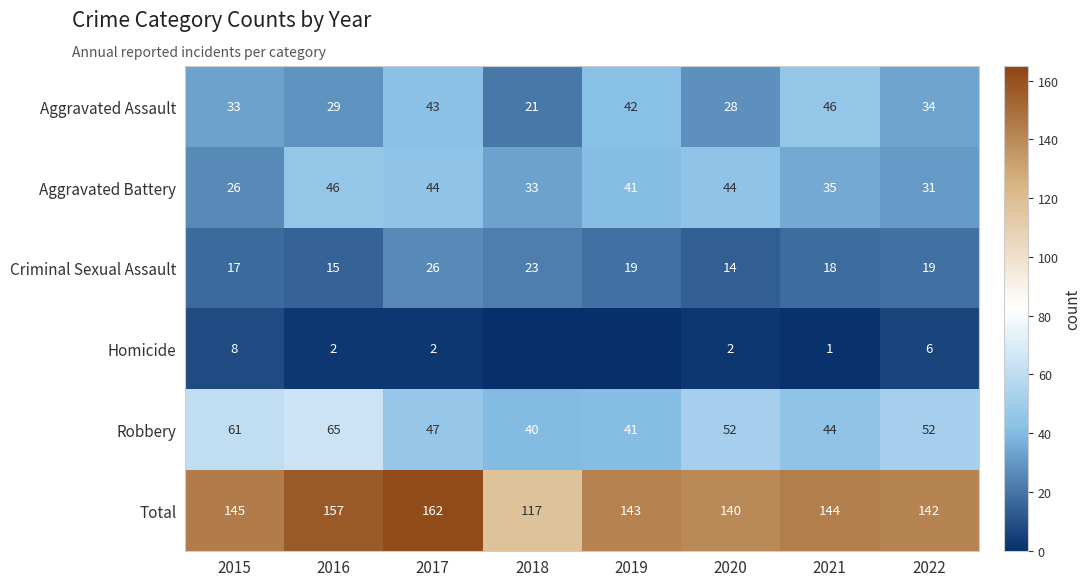

Rank the series at 2017 from lowest to highest value.

Homicide, Criminal Sexual Assault, Aggravated Assault, Aggravated Battery, Robbery, Total